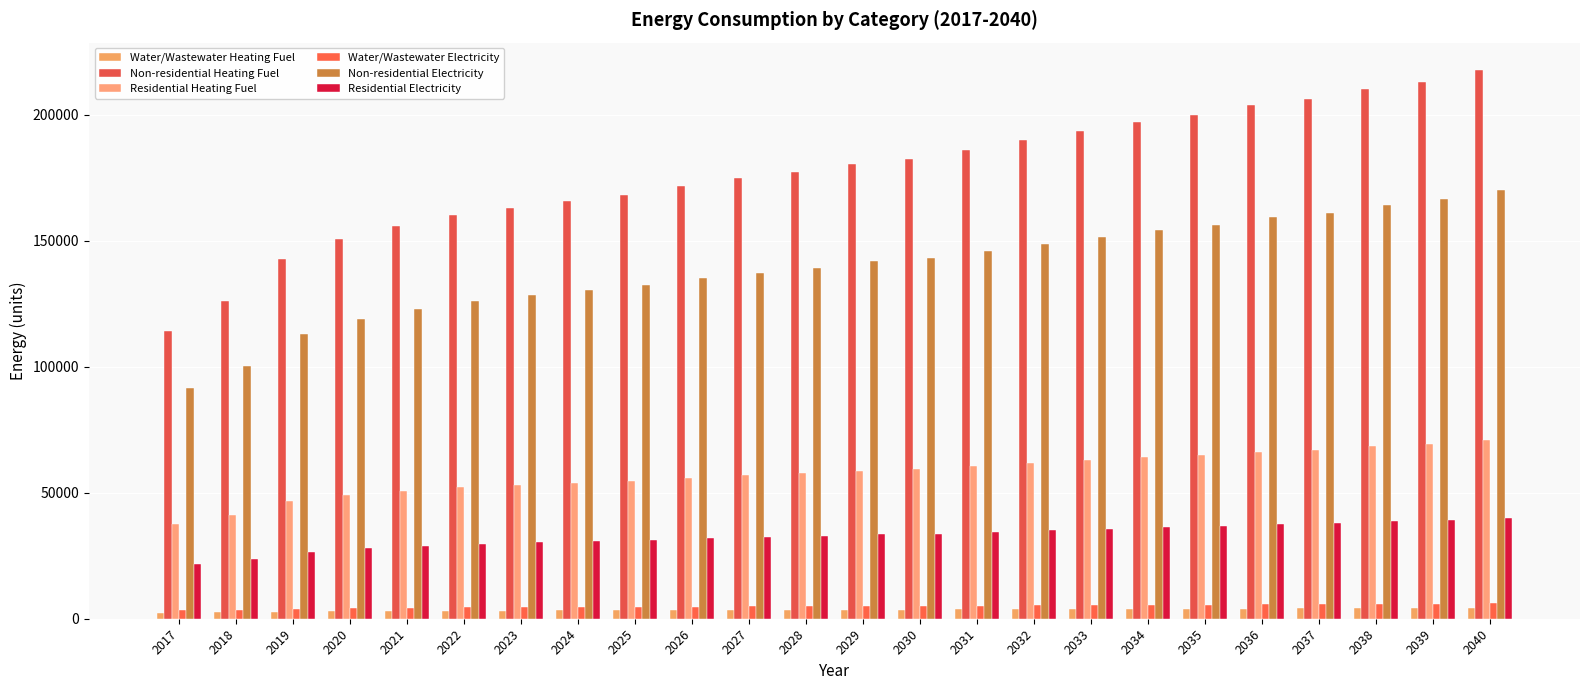

What is the value of the Water/Wastewater Electricity bar at the 16th from the left?

5338.6